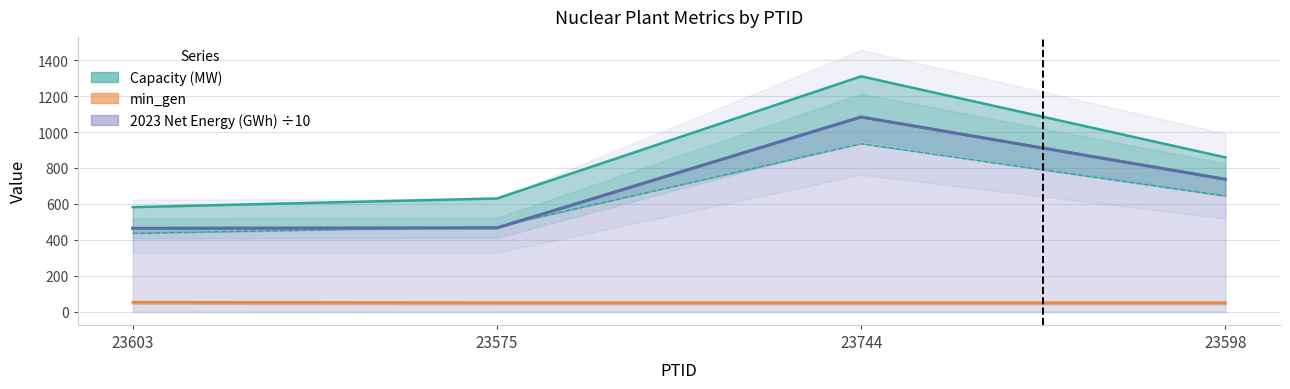

Which series has the widest spread of values?

Capacity (MW)